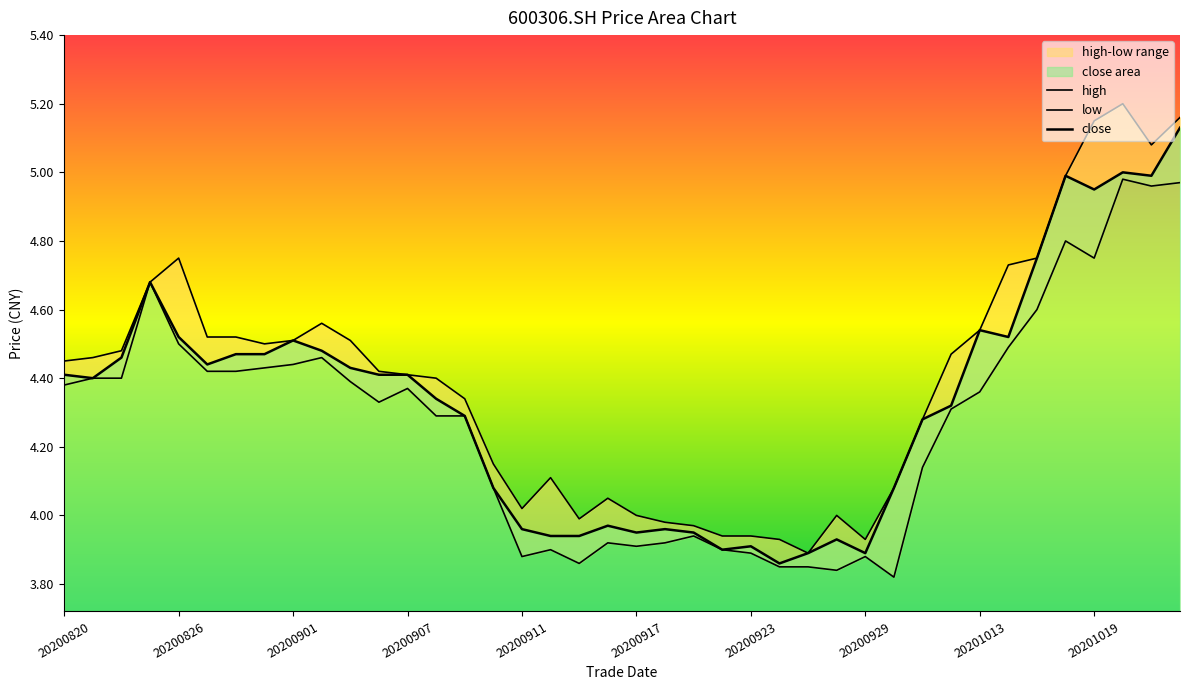

At which category does close reach its first local valley?

20200821